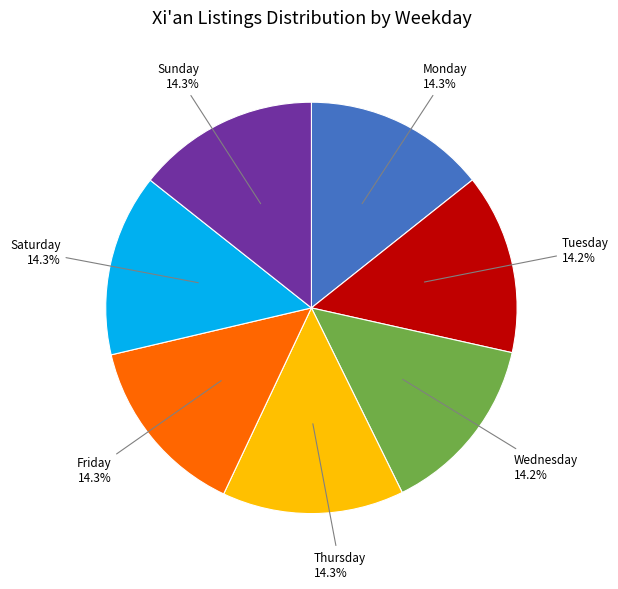

What percentage is NOT represented by Sunday?

85.7%